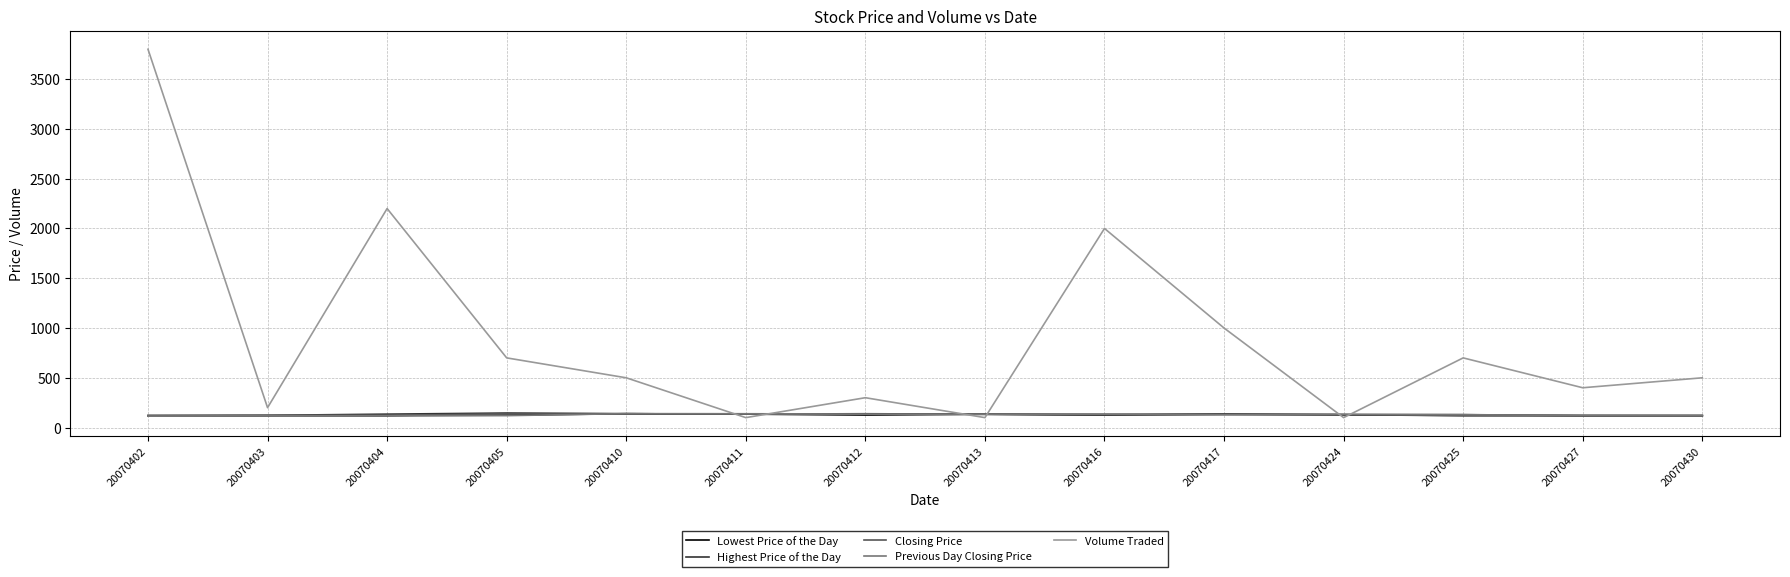

True or false: Highest Price of the Day has more than 0 points higher than both neighbors.

True